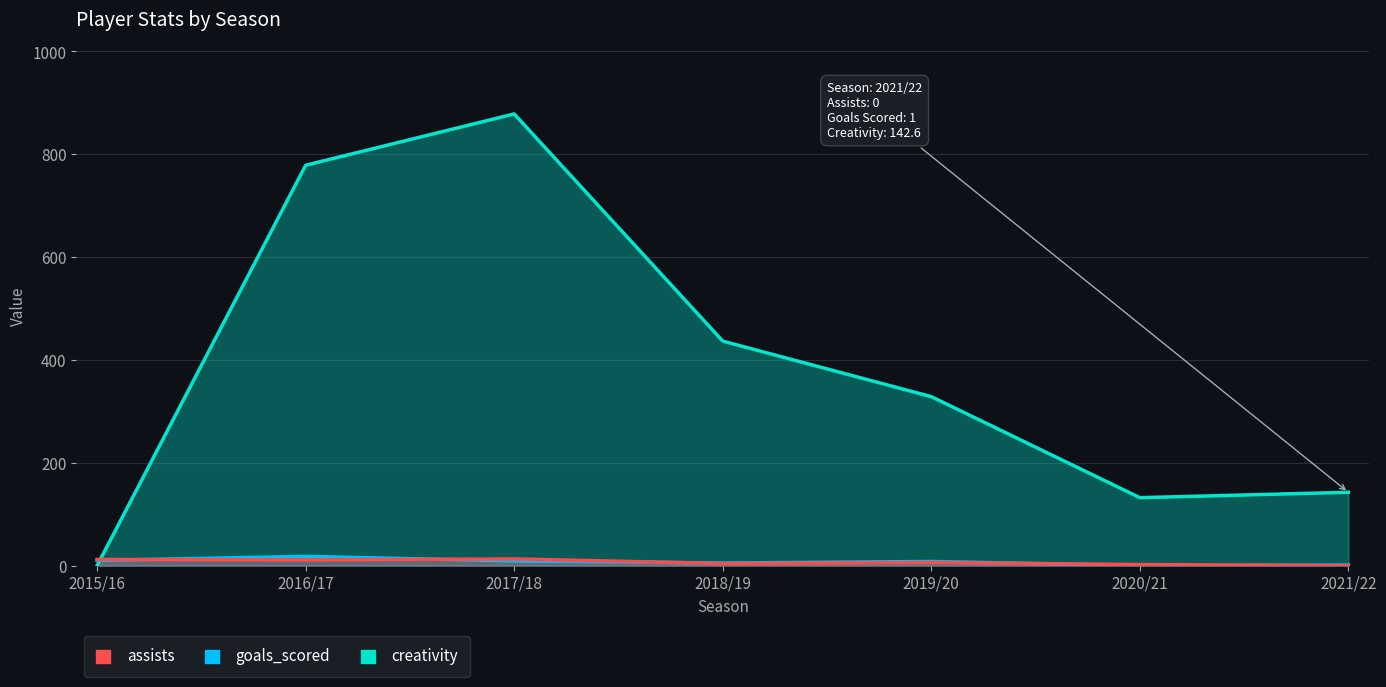

How many data points in assists are above 6?

3